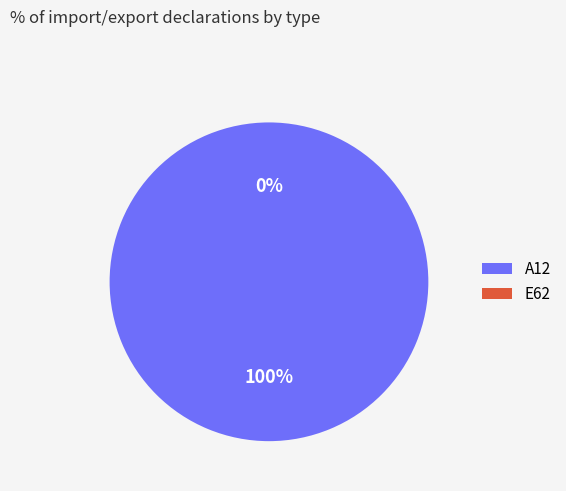

Rank the categories by value from highest to lowest.

A12, E62